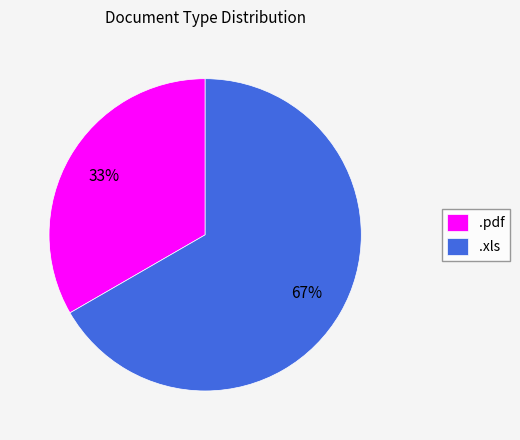

To the nearest percent, what is the average slice percentage?

50%